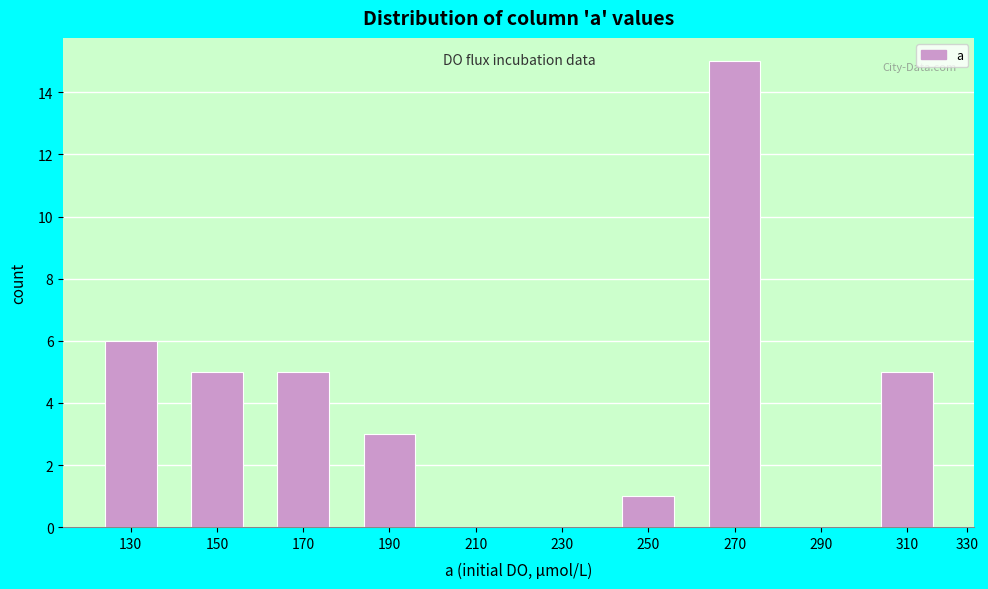

Reading left to right, list all the values displayed in this chart.

130=6	150=5	170=5	190=3	210=0	230=0	250=1	270=15	290=0	310=5